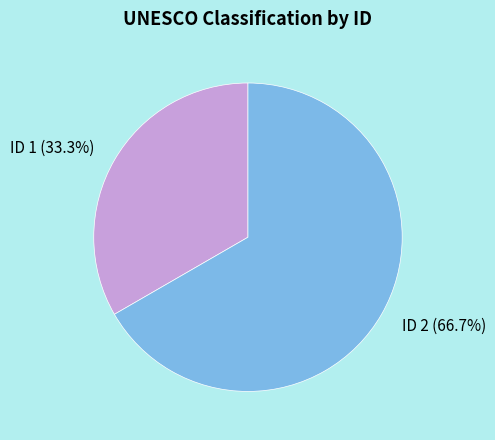

Between ID 1 (33.3%) and ID 2 (66.7%), which is larger?

ID 2 (66.7%)